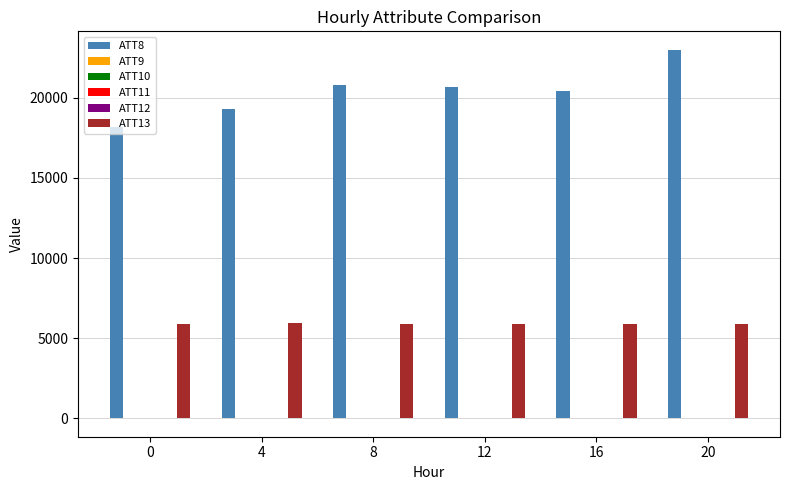

At which category is the sum across all series the highest?

20